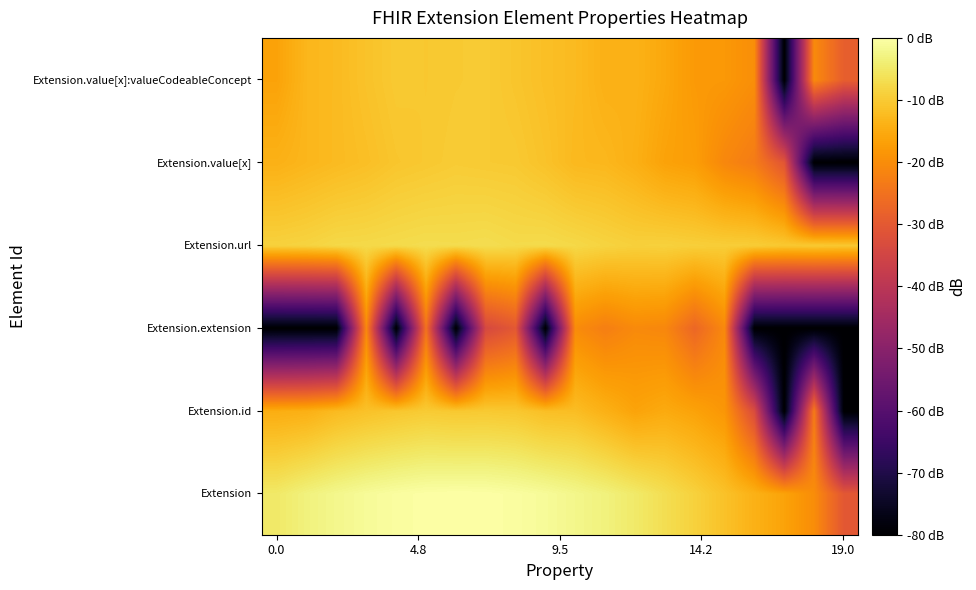

Count the number of categories in the chart.

20